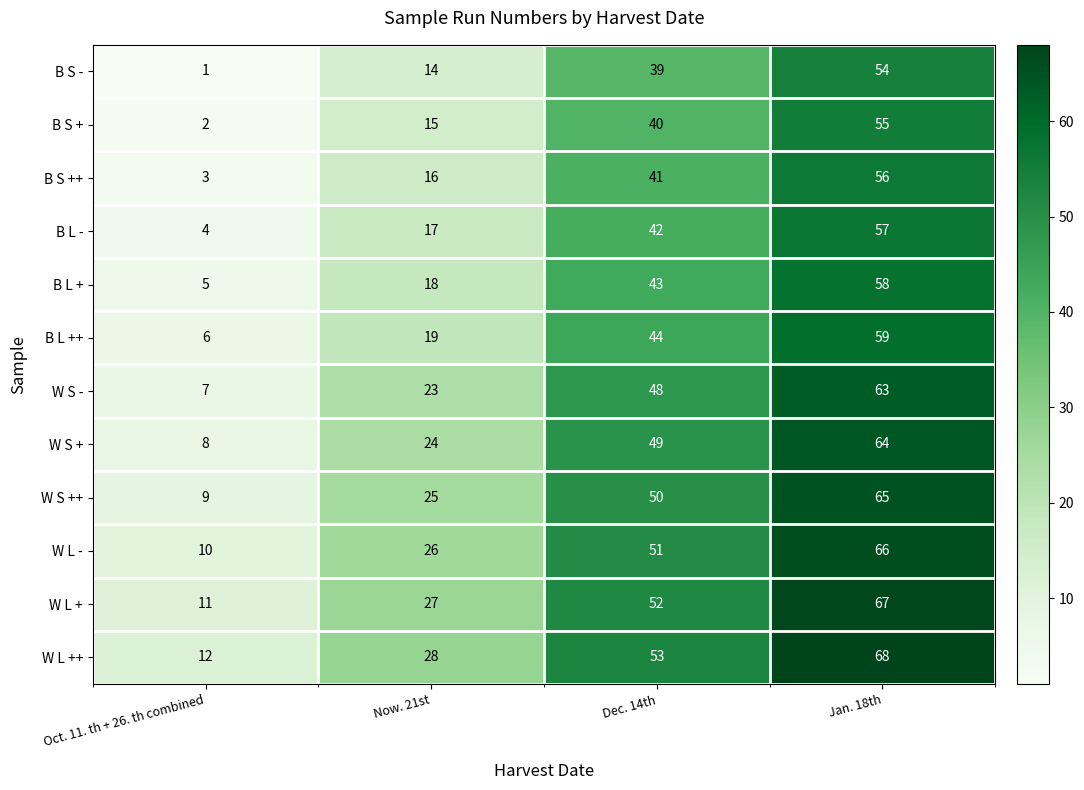

Is the value of B L + at Oct. 11. th + 26. th combined greater than the value of W L + at Jan. 18th?

No